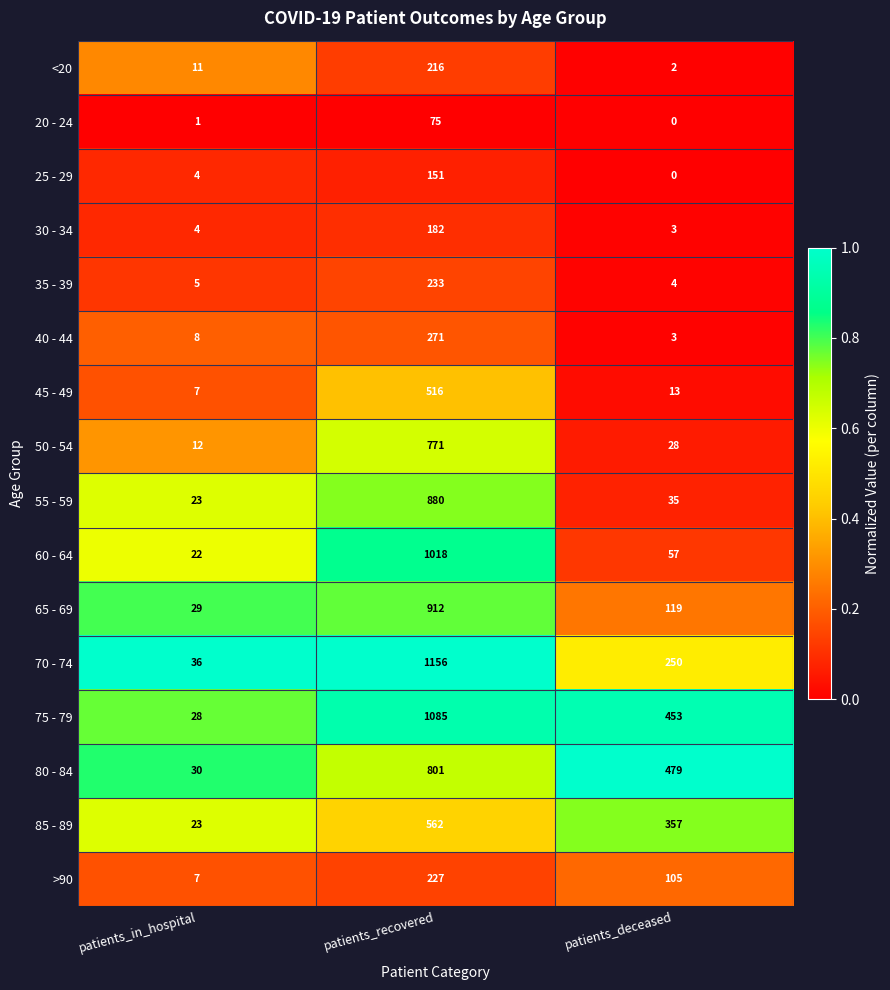

Rank the categories by 45 - 49 value from highest to lowest.

patients_recovered, patients_deceased, patients_in_hospital